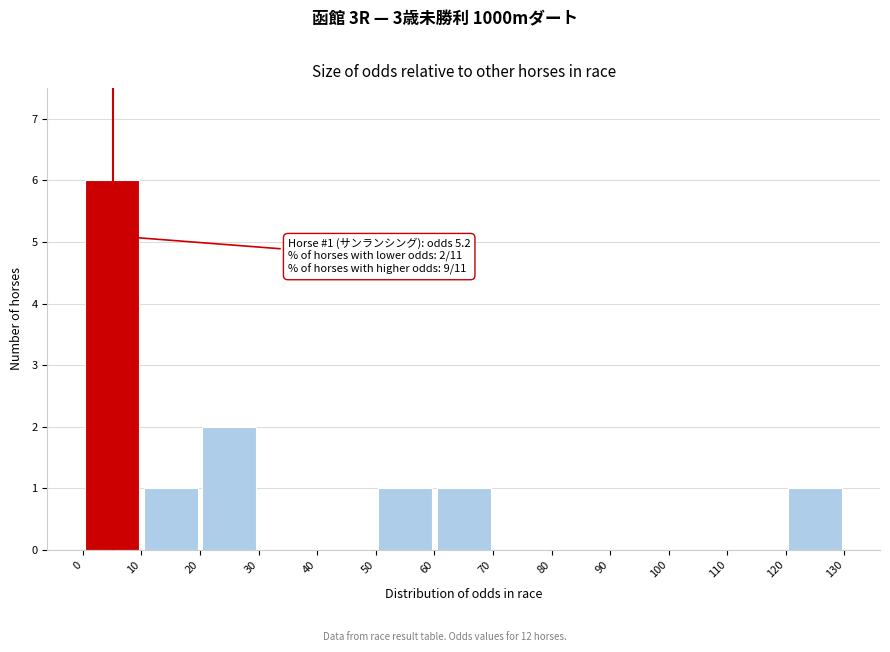

Which range on the x-axis has the tallest bar?

0 to 10